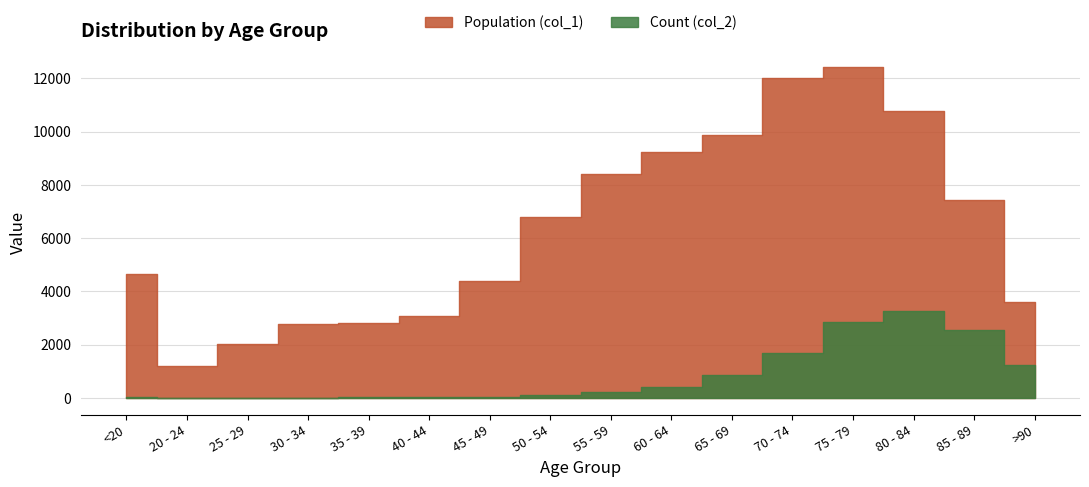

How many data points in Count (col_2) are above 227?

7